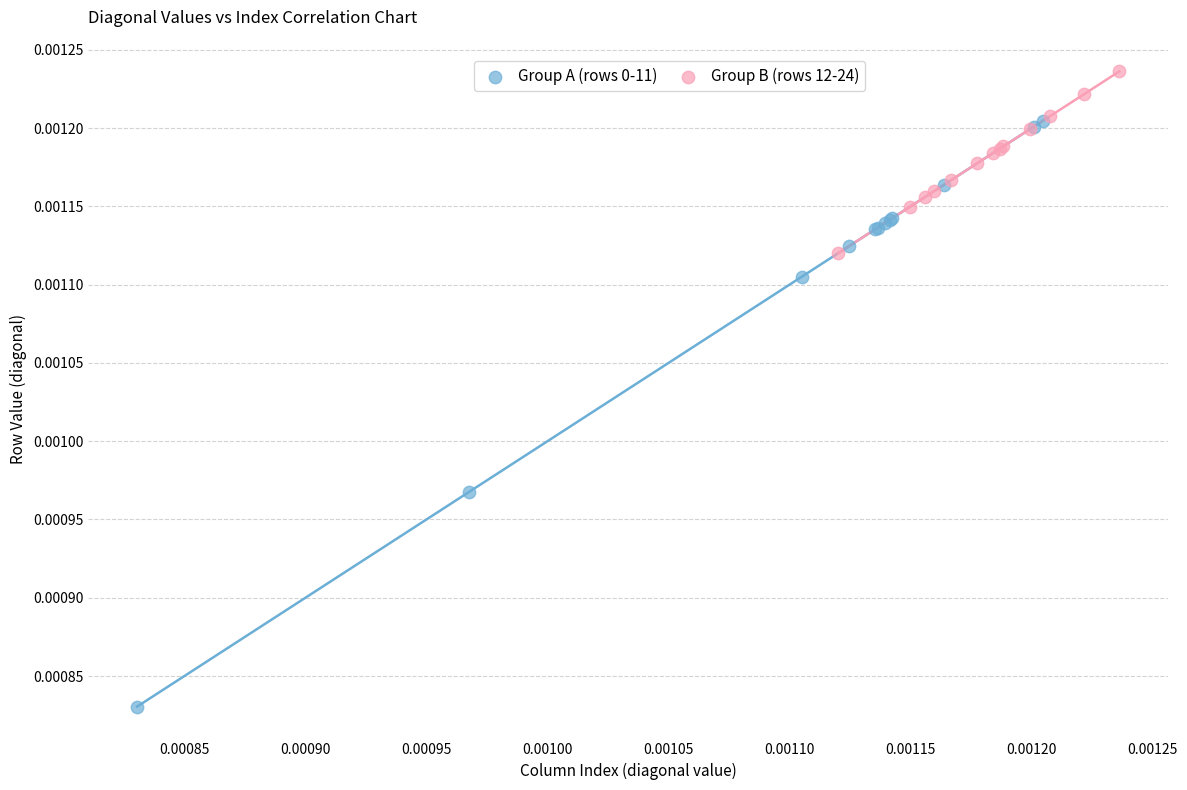

Which series contains the highest Y value?

Group B (rows 12-24)